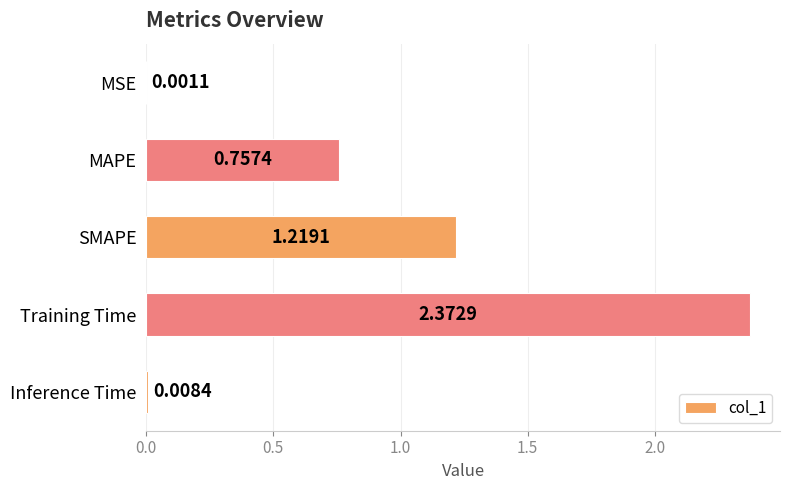

What is the sum of all values?

4.4